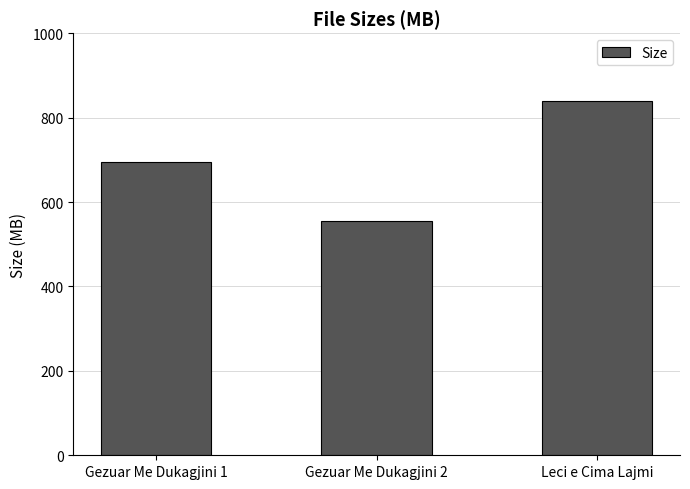

What is the minimum value shown in the chart?

554.9